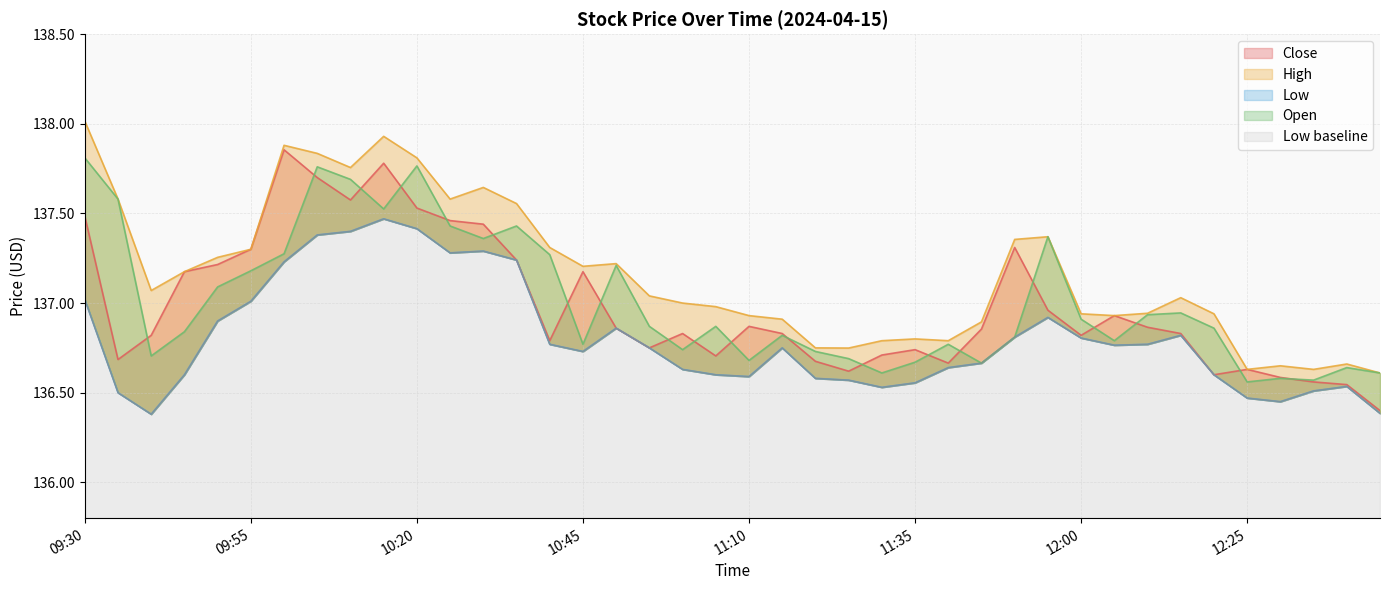

How many lines are shown in the chart?

4